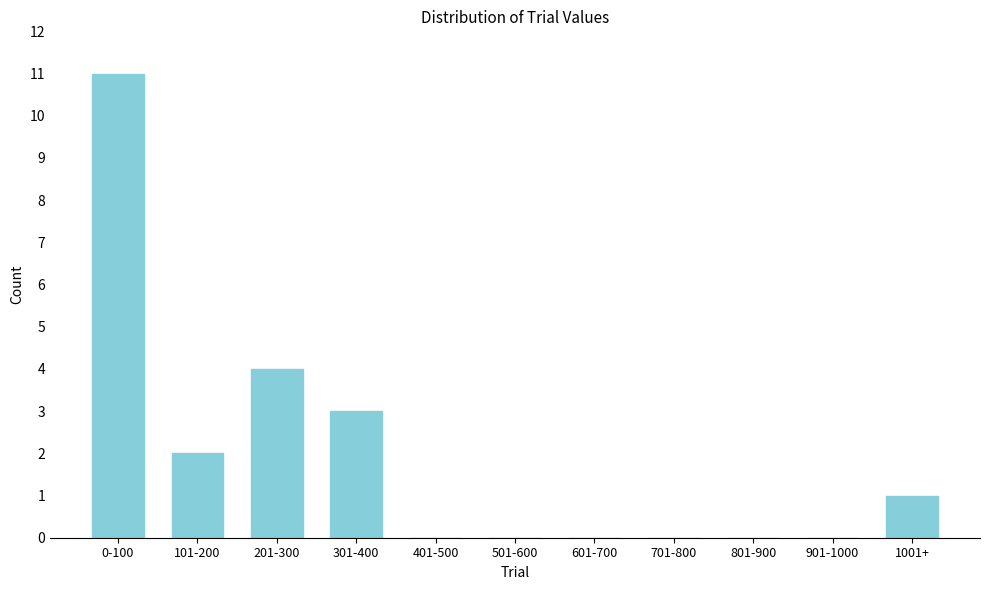

Reading left to right, extract all data points from this chart.

0-100=11	101-200=2	201-300=4	301-400=3	401-500=0	501-600=0	601-700=0	701-800=0	801-900=0	901-1000=0	1001+=1